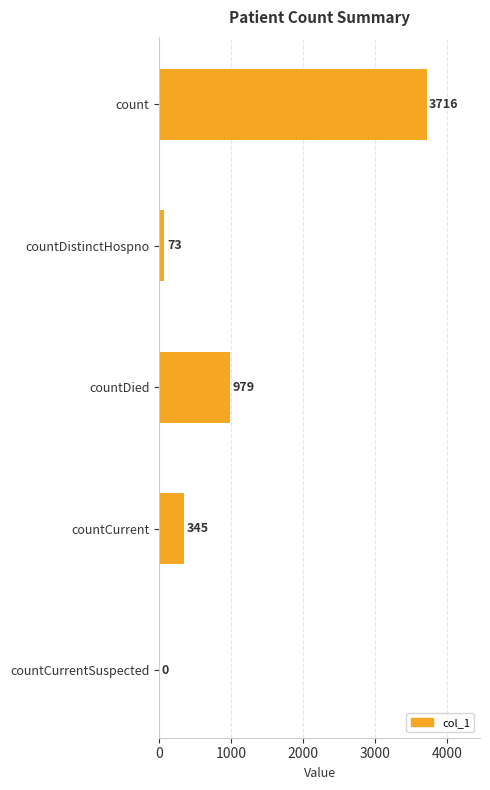

What is the change in value from countDistinctHospno to countCurrent?

+272